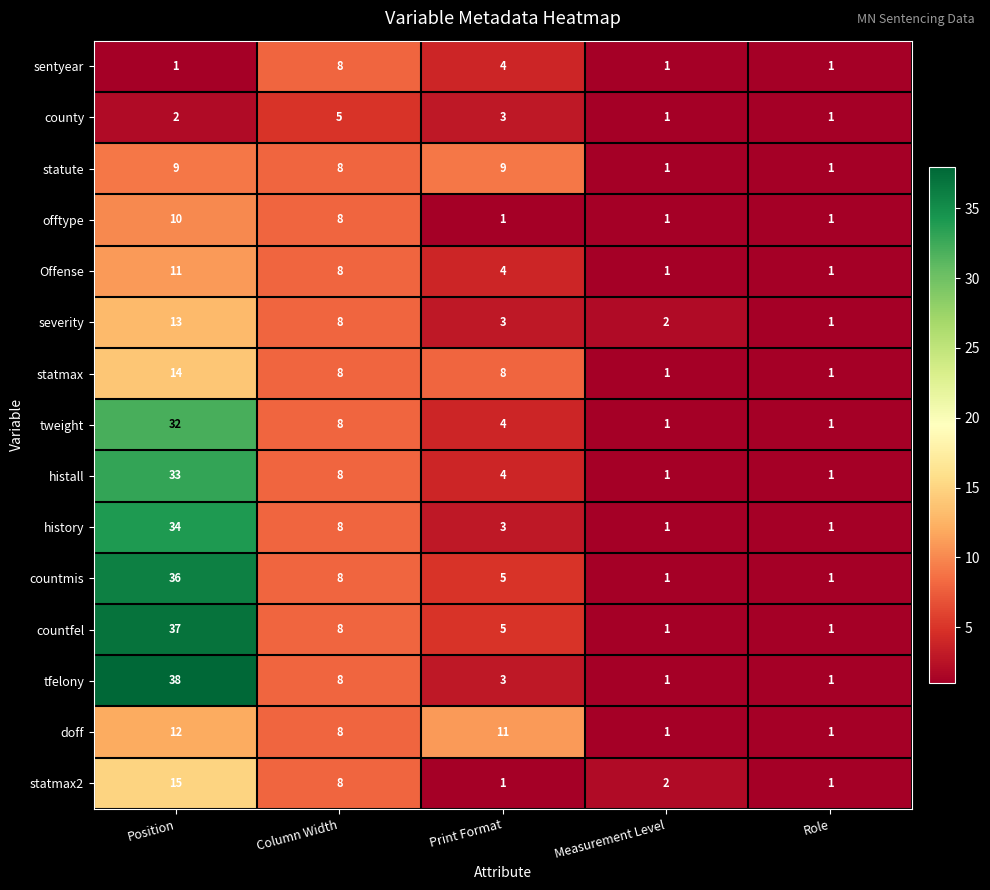

The value of countfel at Position is 37. True or false?

True